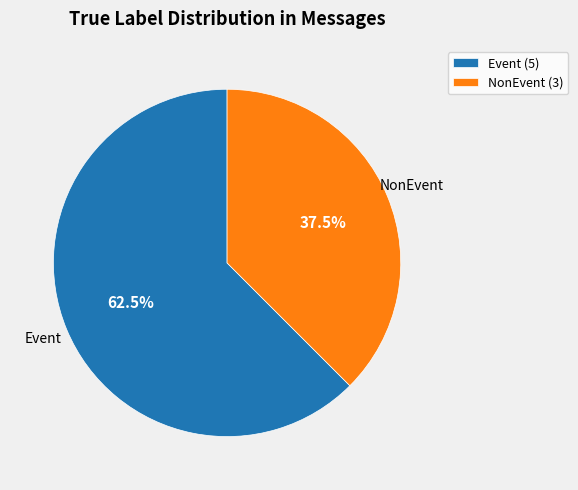

How much of the chart is everything except Event?

37.5%